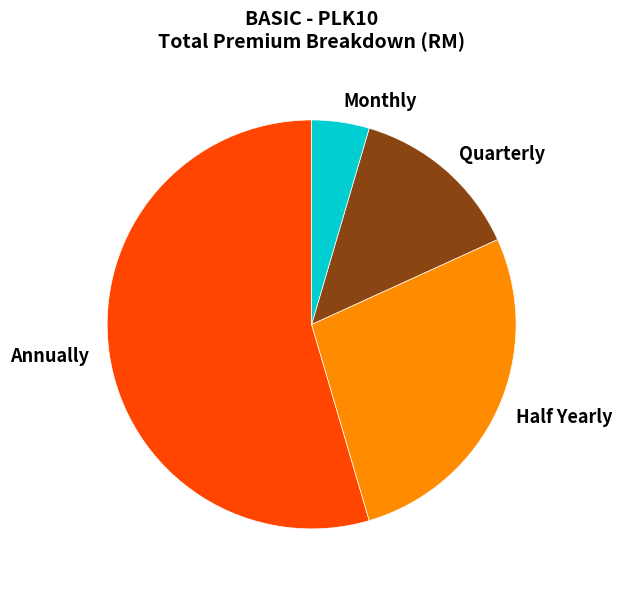

Count the number of slices in the pie.

4